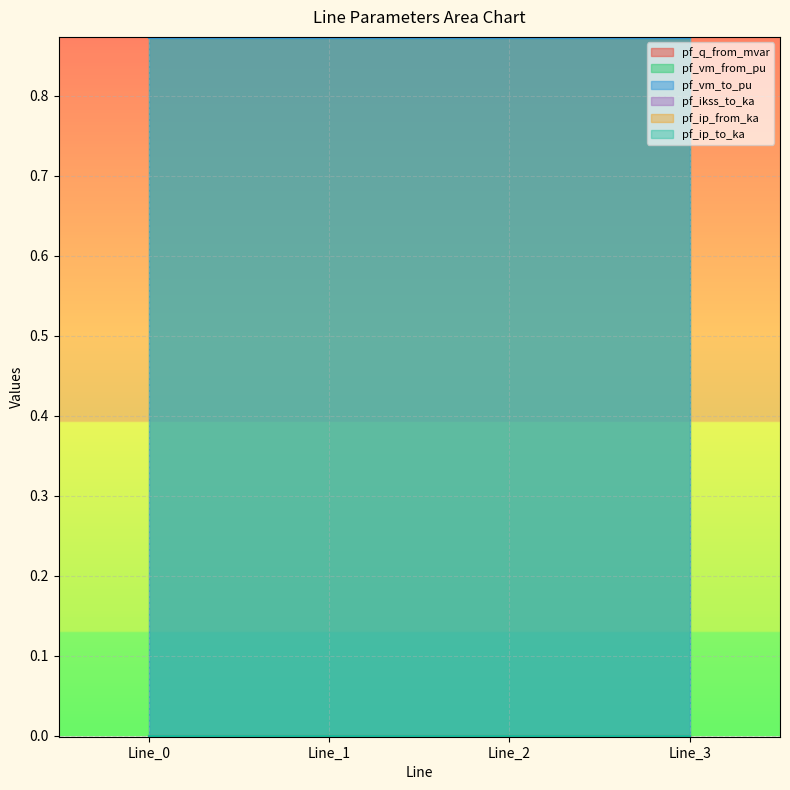

What is the total value across all series at Line_3?

1.7